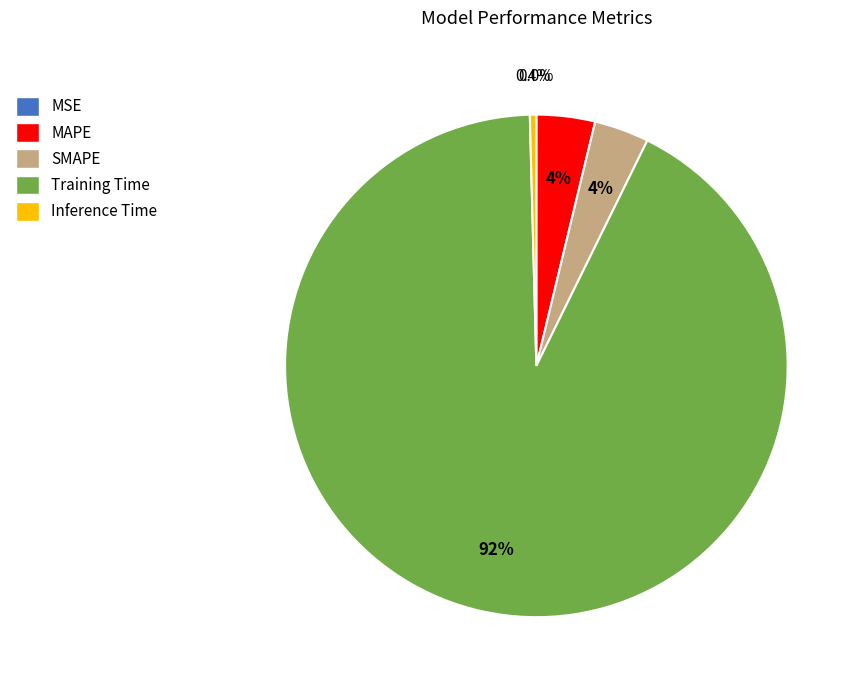

What percentage do Inference Time and SMAPE together represent?

3.9%